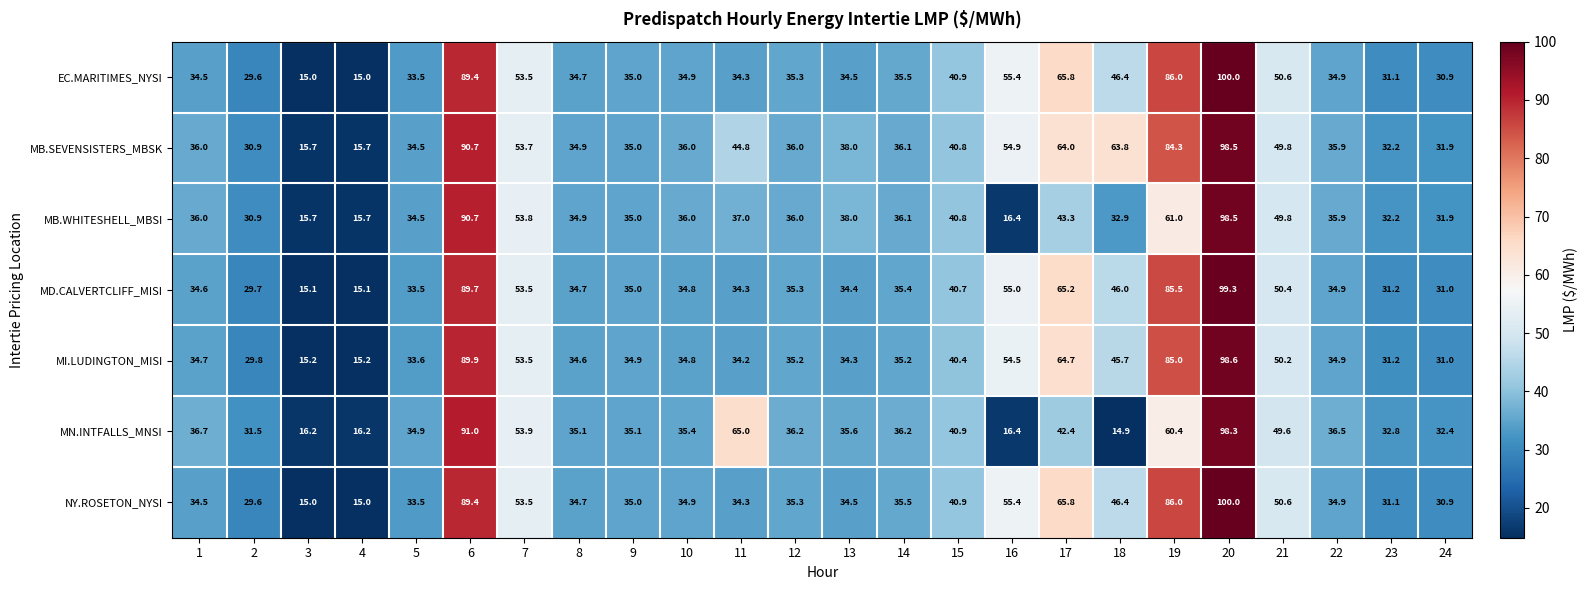

The value of NY.ROSETON_NYSI at 10 is 34.9. True or false?

True